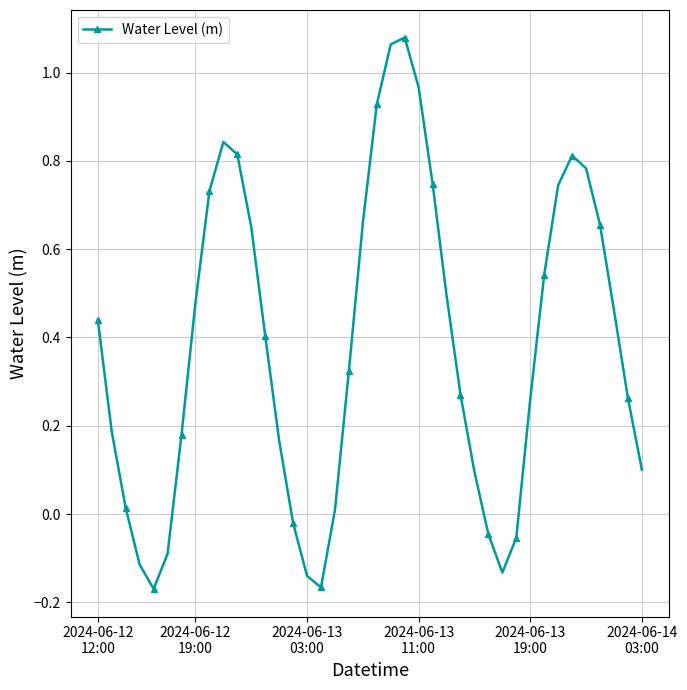

How many points are higher than both their immediate neighbors (excluding endpoints)?

3